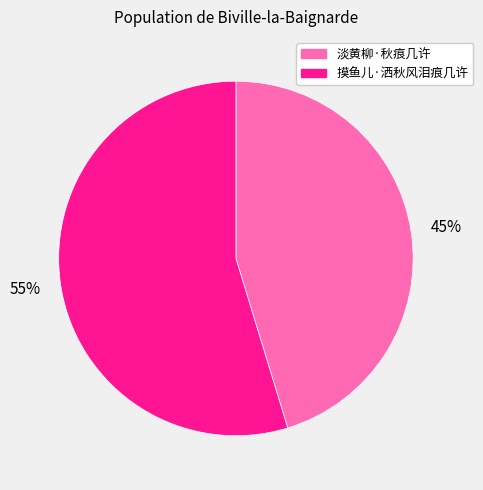

To the nearest percent, what percentage of the pie is 淡黄柳·秋痕几许?

45%